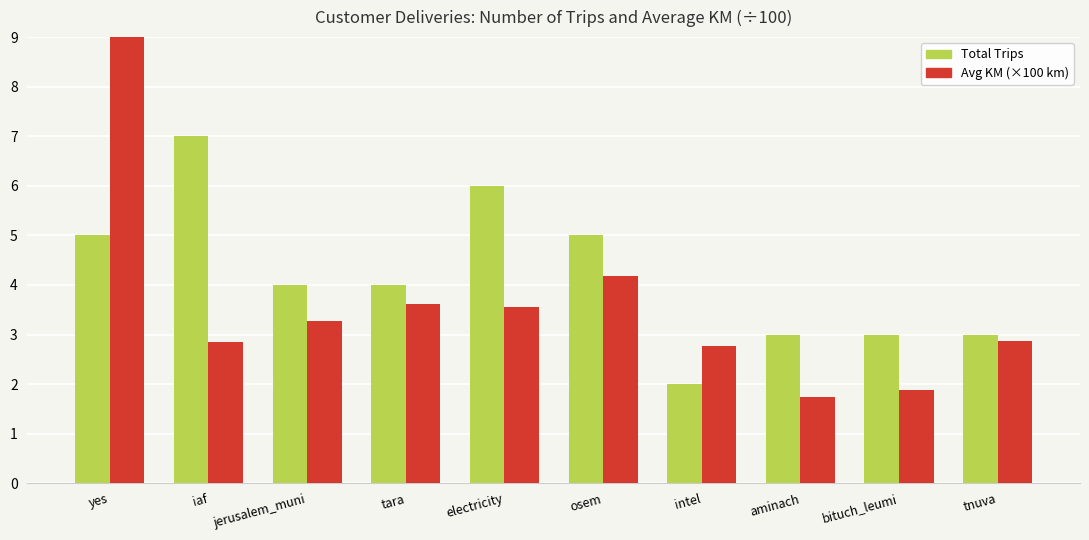

What is the maximum value for Total Trips?

7.0